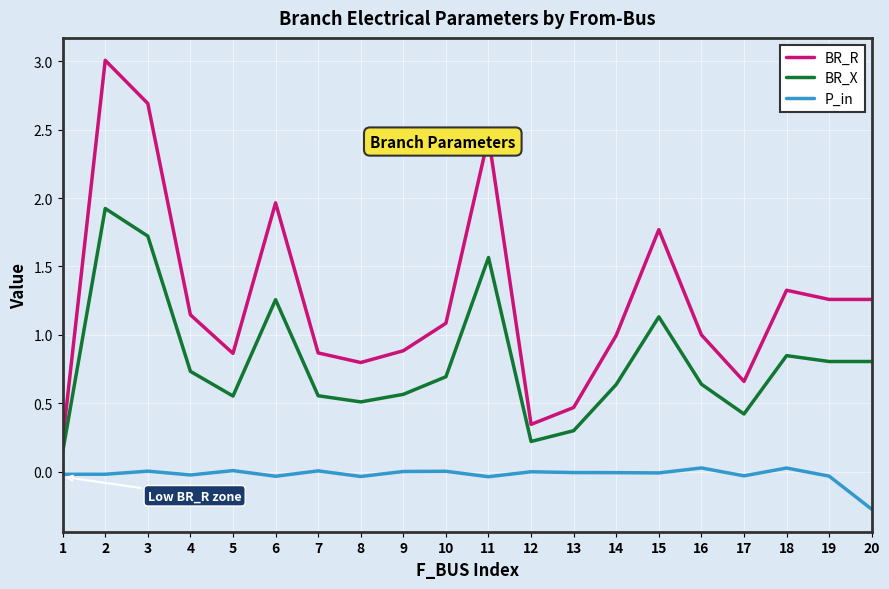

Between 2 and 19, which series saw the biggest shift?

BR_R